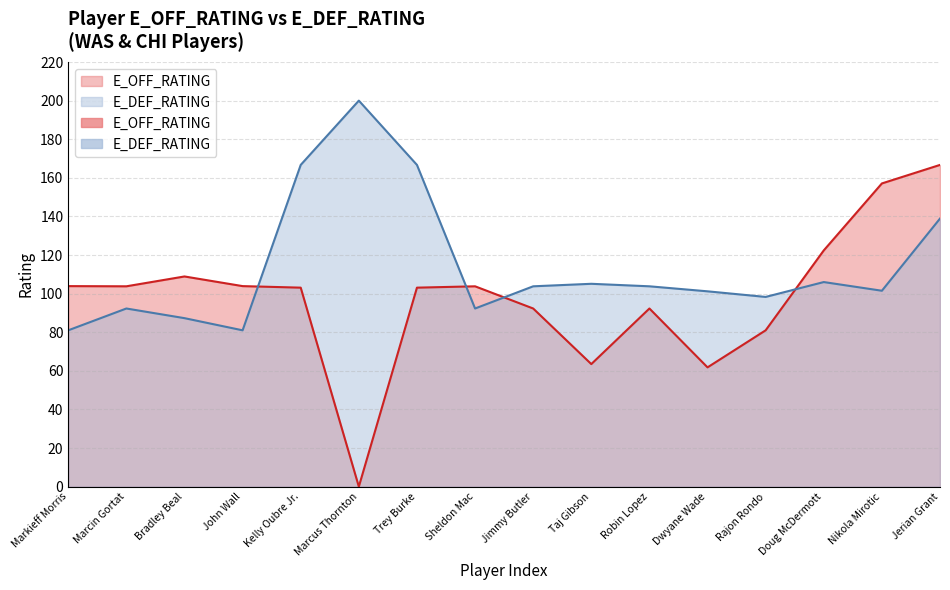

Which has a higher value, Bradley Beal or Taj Gibson?

Bradley Beal